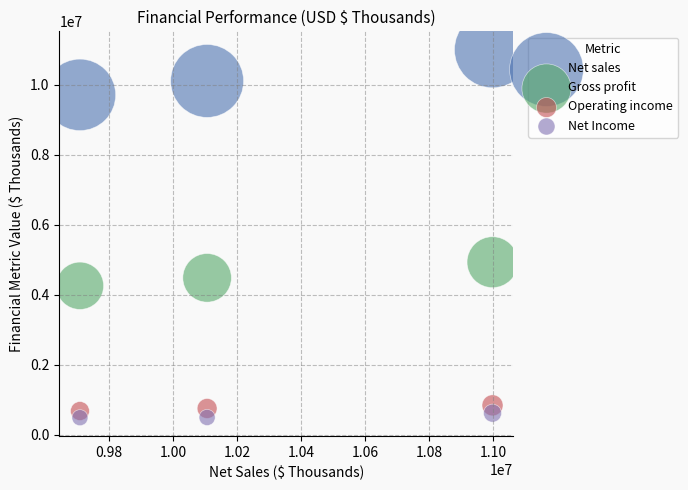

Across all series, what Y value is closest to 5742442?

4928748